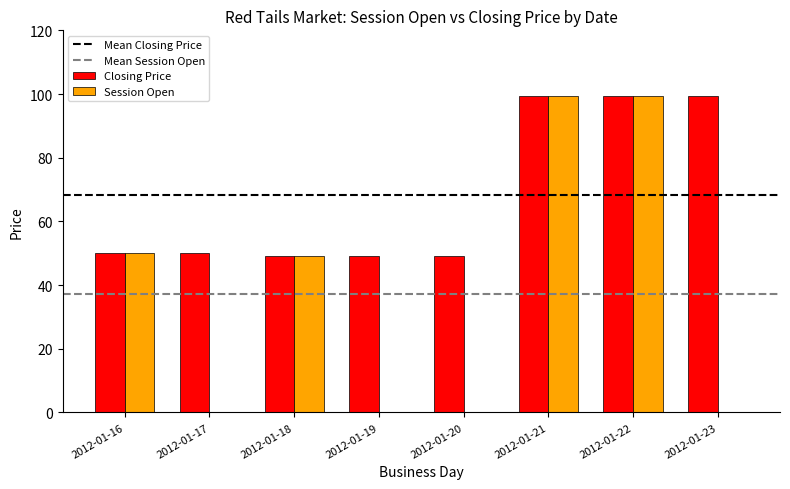

The Closing Price series shows 99.5 at 2012-01-21. True or false?

True